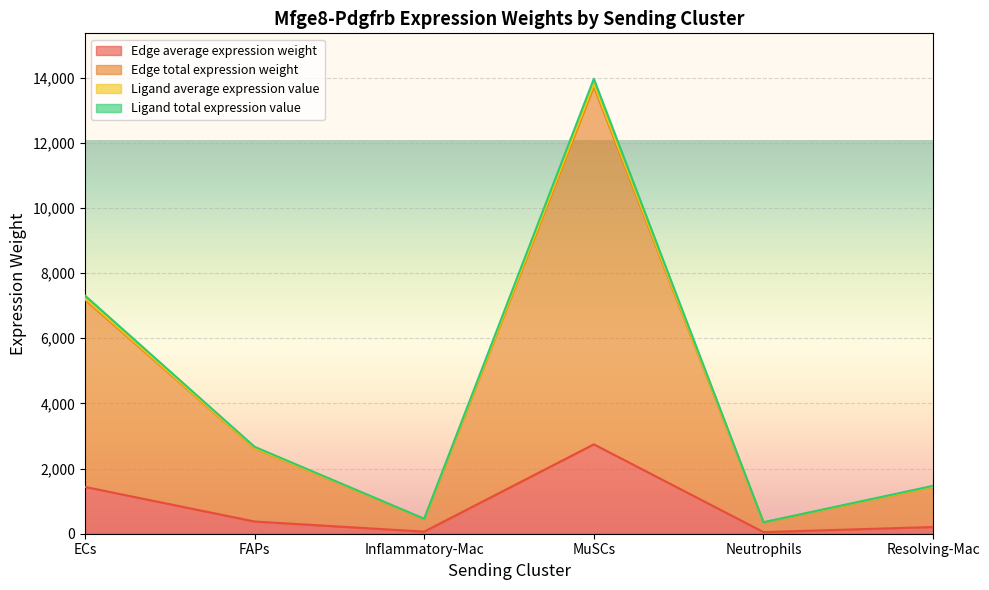

Read the Edge average expression weight value at MuSCs.

2743.9